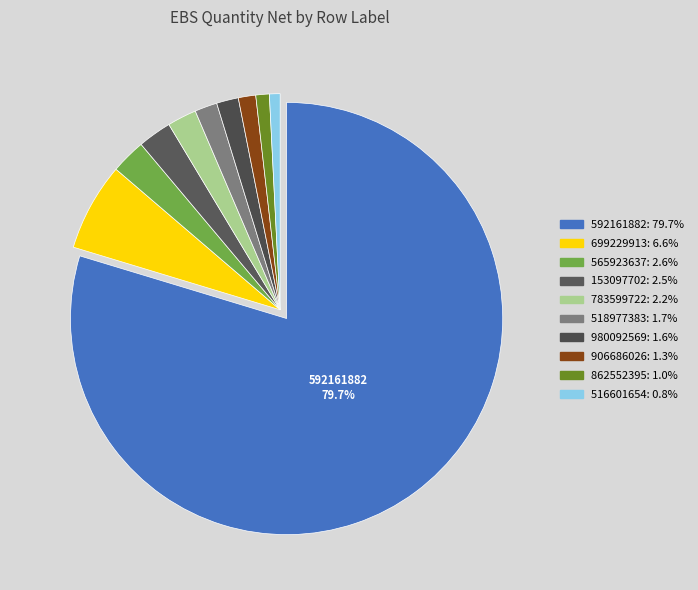

How many slices are in this pie chart?

10